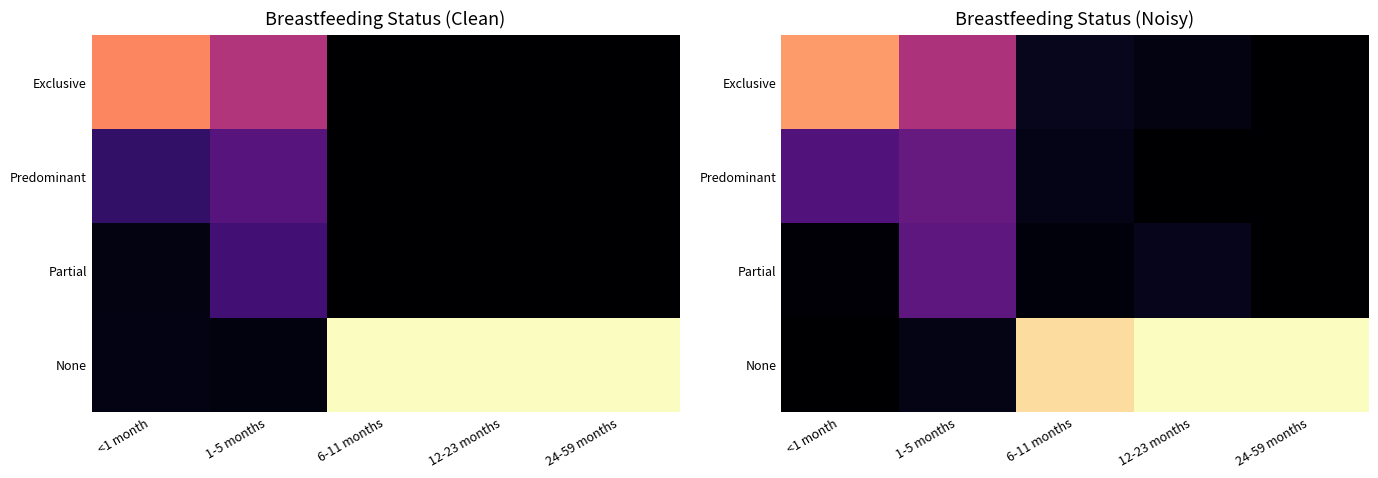

Is the value of Partial at 24-59 months greater than the value of Exclusive at 24-59 months?

No